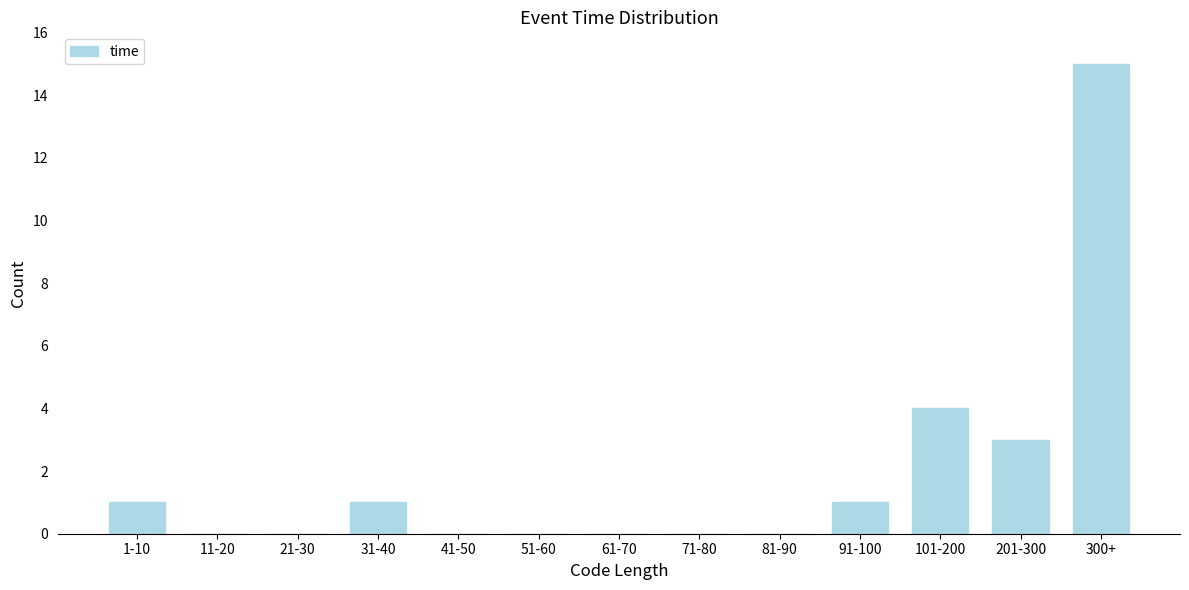

Reading right to left, what are all the values shown in this chart?

300+=15	201-300=3	101-200=4	91-100=1	81-90=0	71-80=0	61-70=0	51-60=0	41-50=0	31-40=1	21-30=0	11-20=0	1-10=1